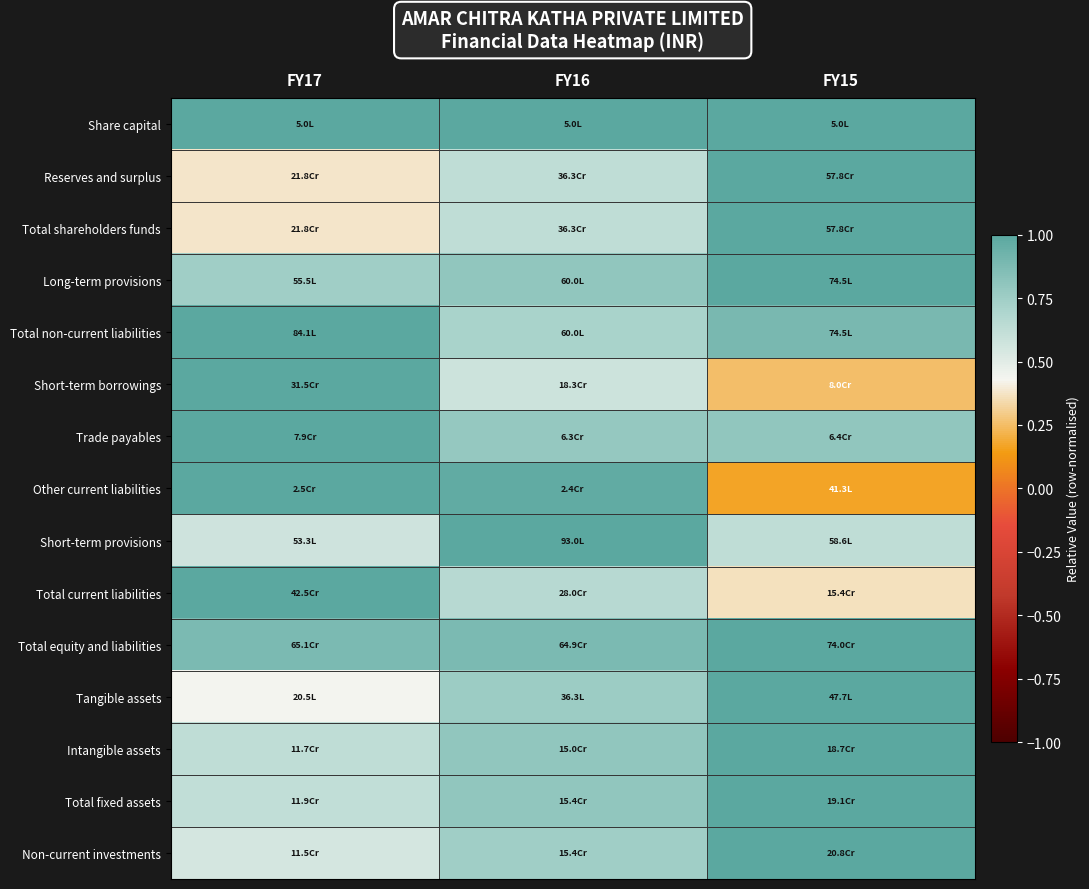

Reading left to right, list all the values displayed in this chart.

Share capital: FY17=1.0	FY16=1.0	FY15=1.0
Reserves and surplus: FY17=0.4	FY16=0.6	FY15=1.0
Total shareholders funds: FY17=0.4	FY16=0.6	FY15=1.0
Long-term provisions: FY17=0.7	FY16=0.8	FY15=1.0
Total non-current liabilities: FY17=1.0	FY16=0.7	FY15=0.9
Short-term borrowings: FY17=1.0	FY16=0.6	FY15=0.3
Trade payables: FY17=1.0	FY16=0.8	FY15=0.8
Other current liabilities: FY17=1.0	FY16=1.0	FY15=0.2
Short-term provisions: FY17=0.6	FY16=1.0	FY15=0.6
Total current liabilities: FY17=1.0	FY16=0.7	FY15=0.4
Total equity and liabilities: FY17=0.9	FY16=0.9	FY15=1.0
Tangible assets: FY17=0.4	FY16=0.8	FY15=1.0
Intangible assets: FY17=0.6	FY16=0.8	FY15=1.0
Total fixed assets: FY17=0.6	FY16=0.8	FY15=1.0
Non-current investments: FY17=0.6	FY16=0.7	FY15=1.0